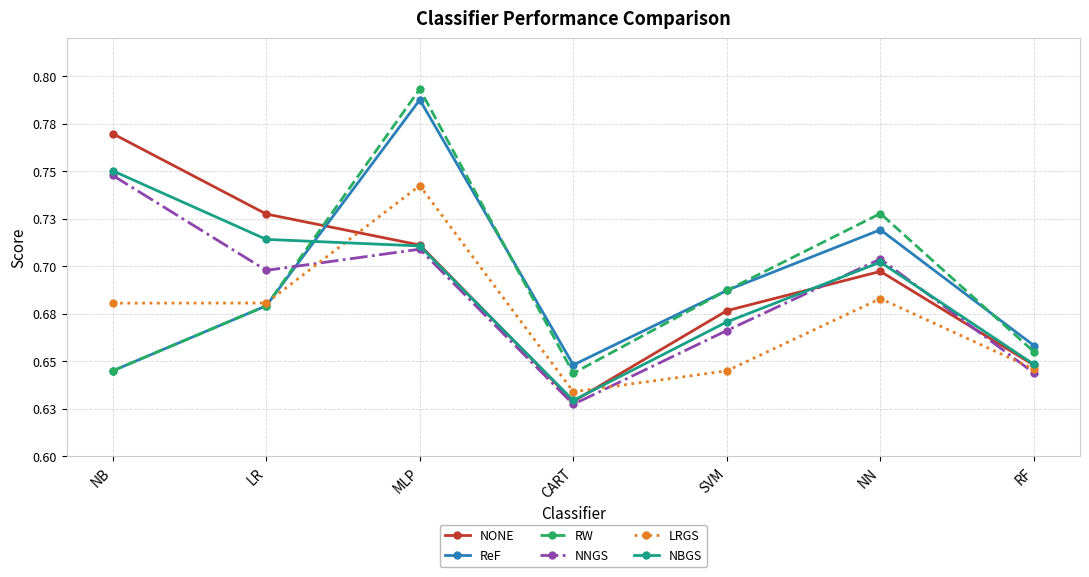

Which series has the largest total across all categories?

NONE